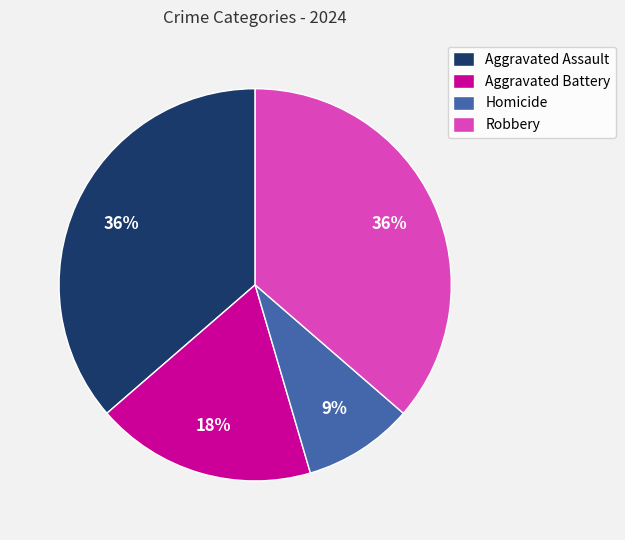

Which category has the smallest portion of the pie?

Homicide